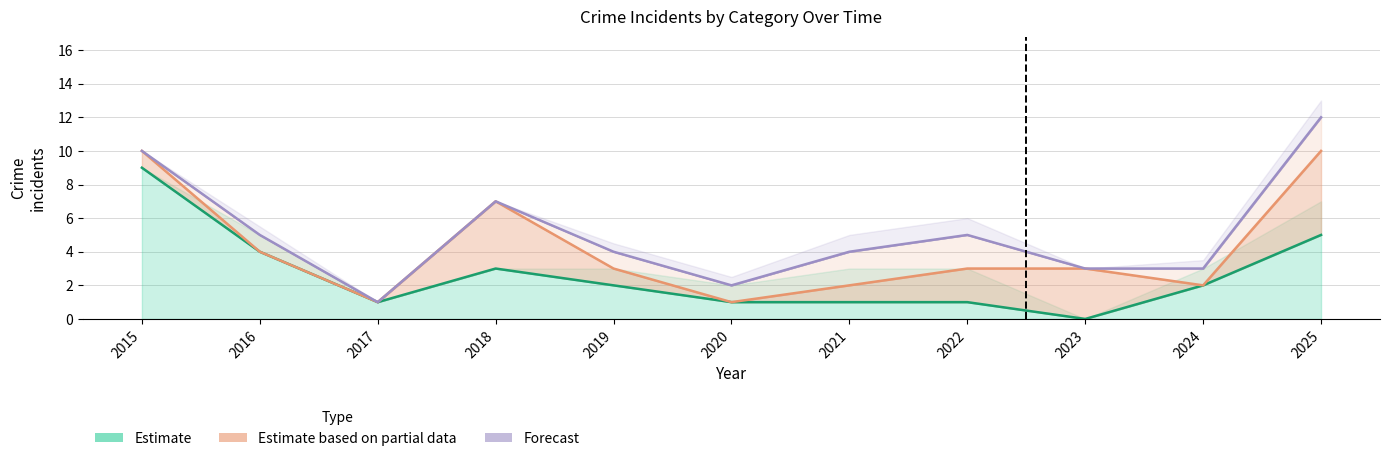

Is it true that Battery line equals 2 at 2016?

False